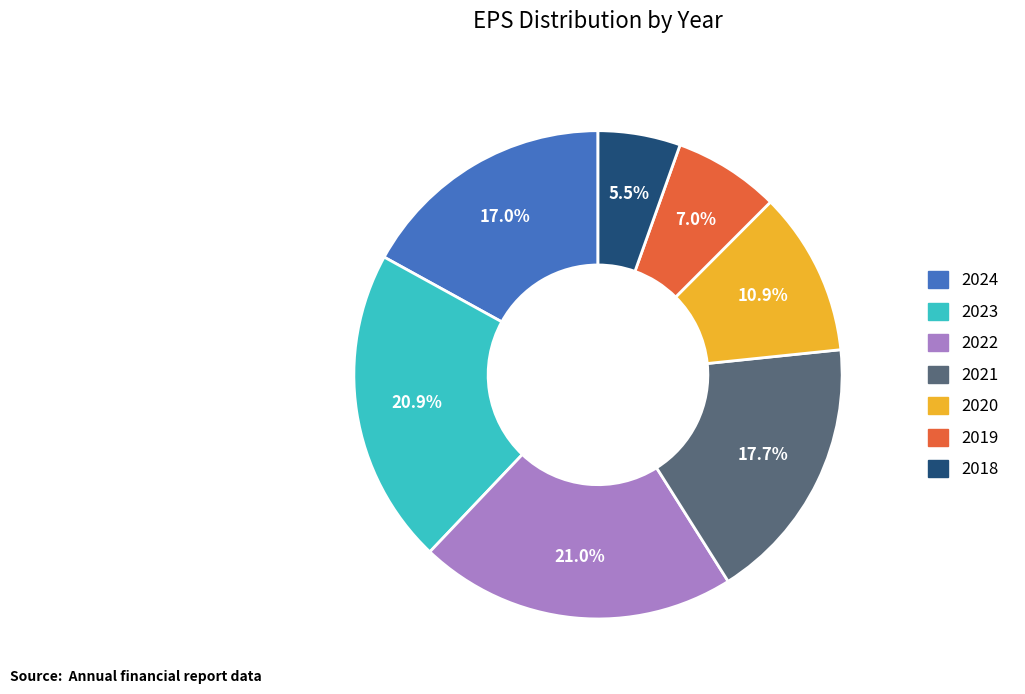

Between 2023 and 2020, which is larger?

2023